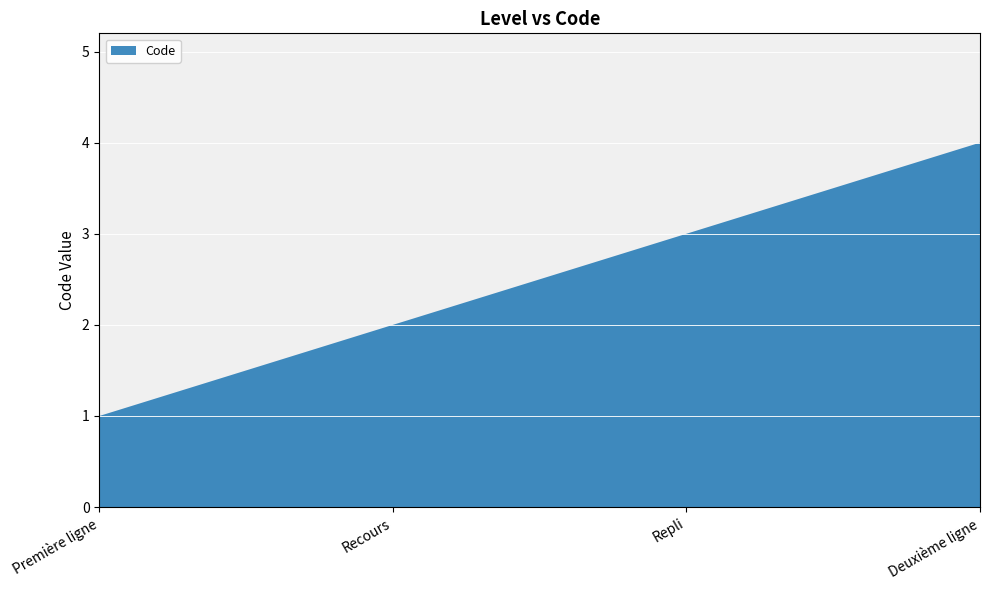

Reading right to left, list all the values displayed in this chart.

4	3	2	1